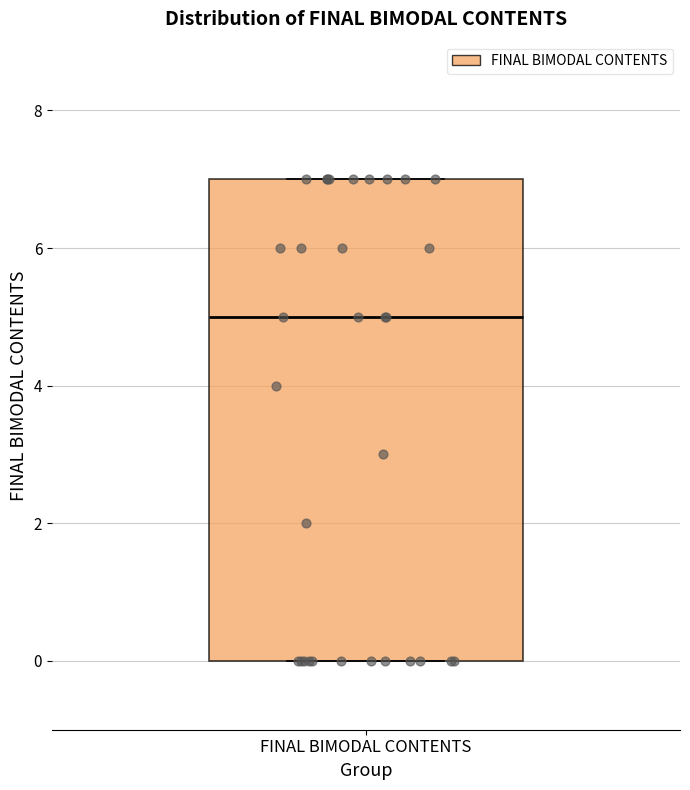

Where is the upper edge of the box for FINAL BIMODAL CONTENTS on the y-axis? The values are not printed on the chart, so give them approximately, as read against the axis.

7